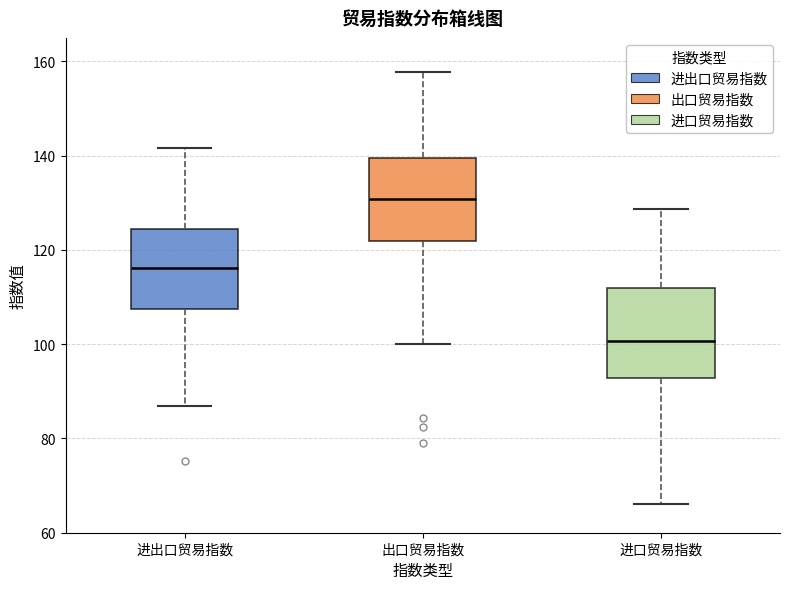

Which box has the lowest median line?

进口贸易指数